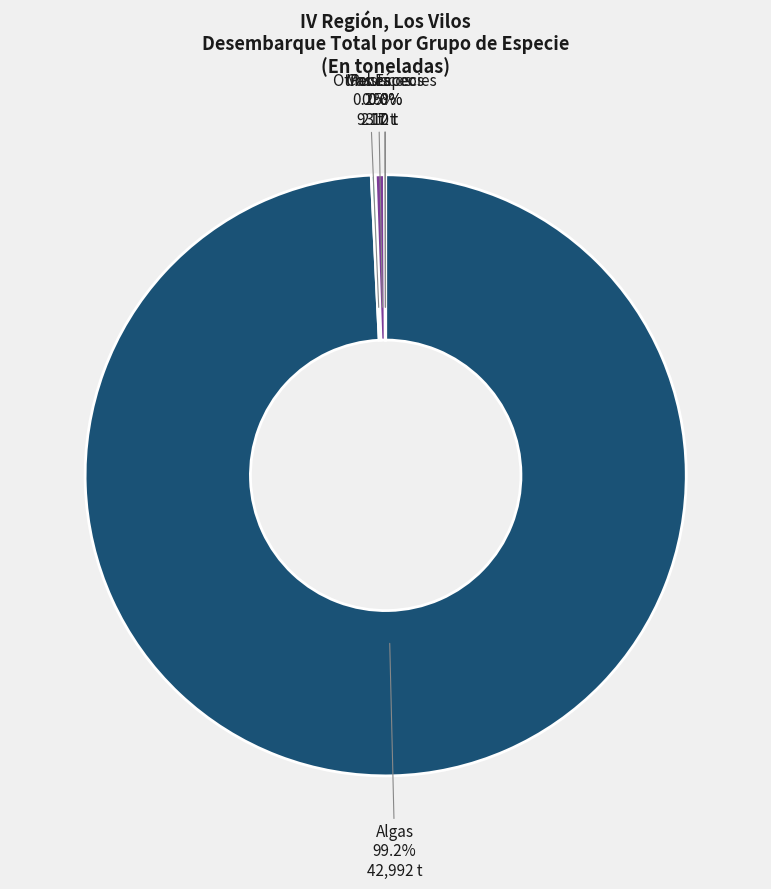

Is there any slice that represents more than half of the pie?

Yes